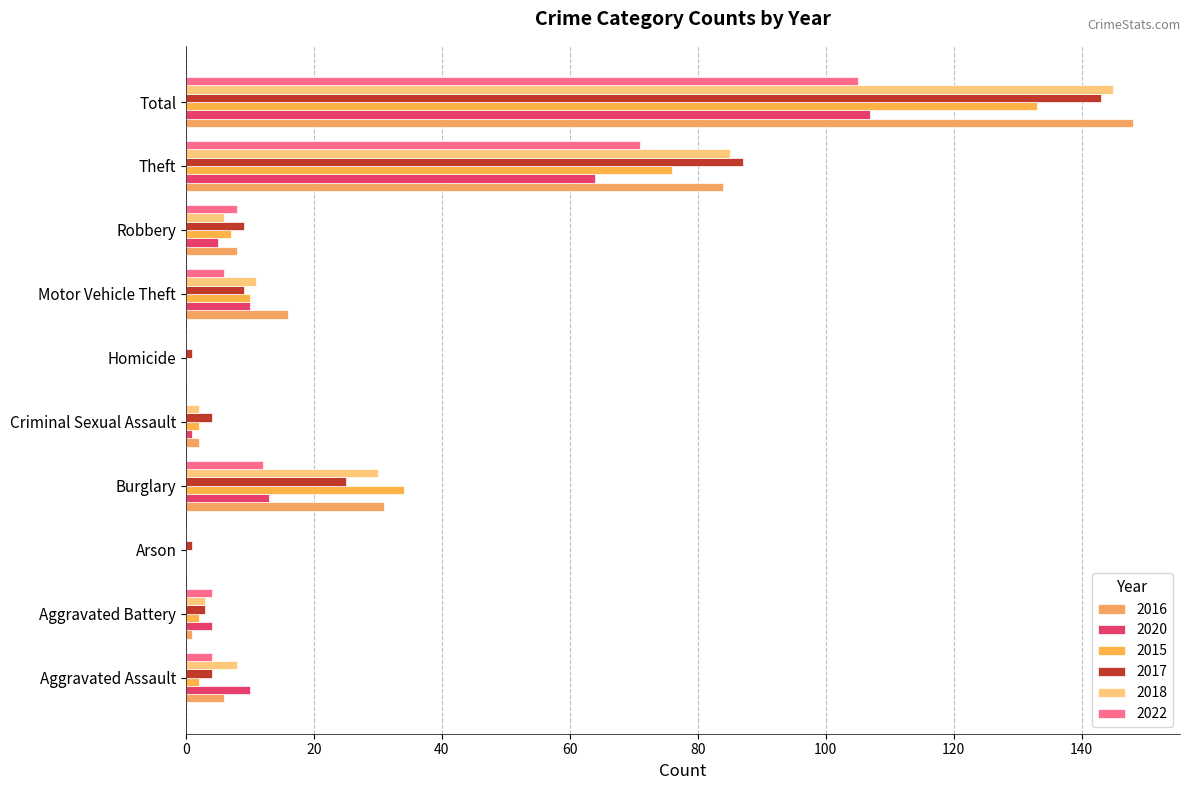

Count the number of categories in the chart.

10